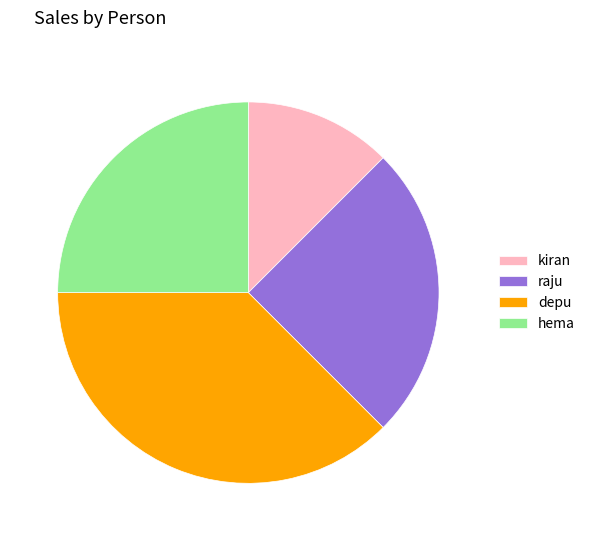

True or false: hema accounts for 16% of the total.

False